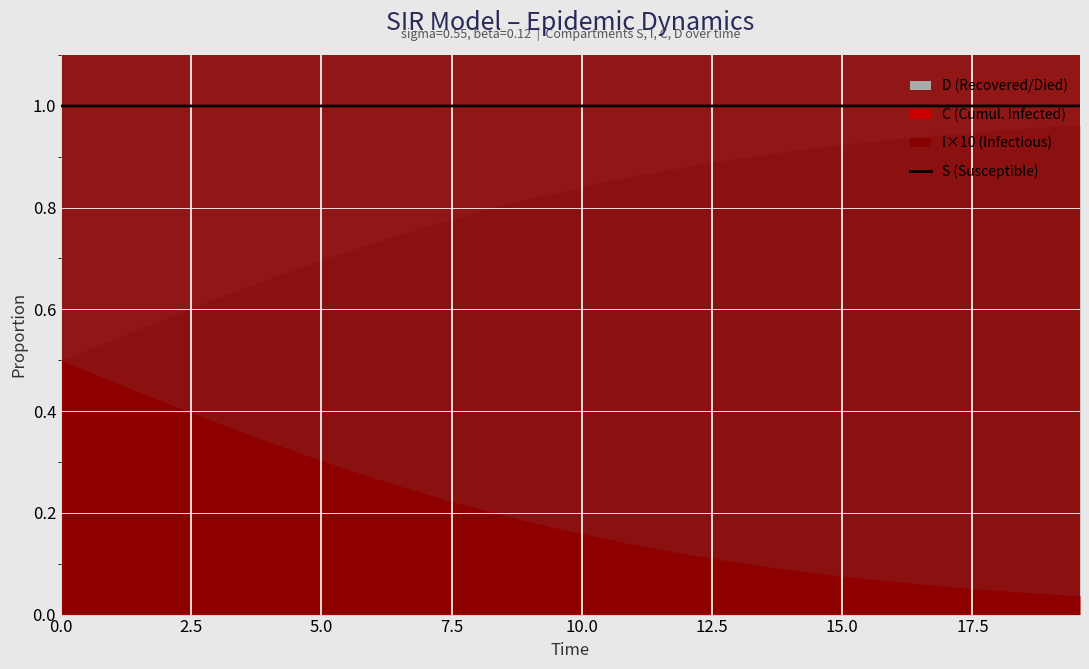

What is the minimum value for S (Susceptible)?

1.0